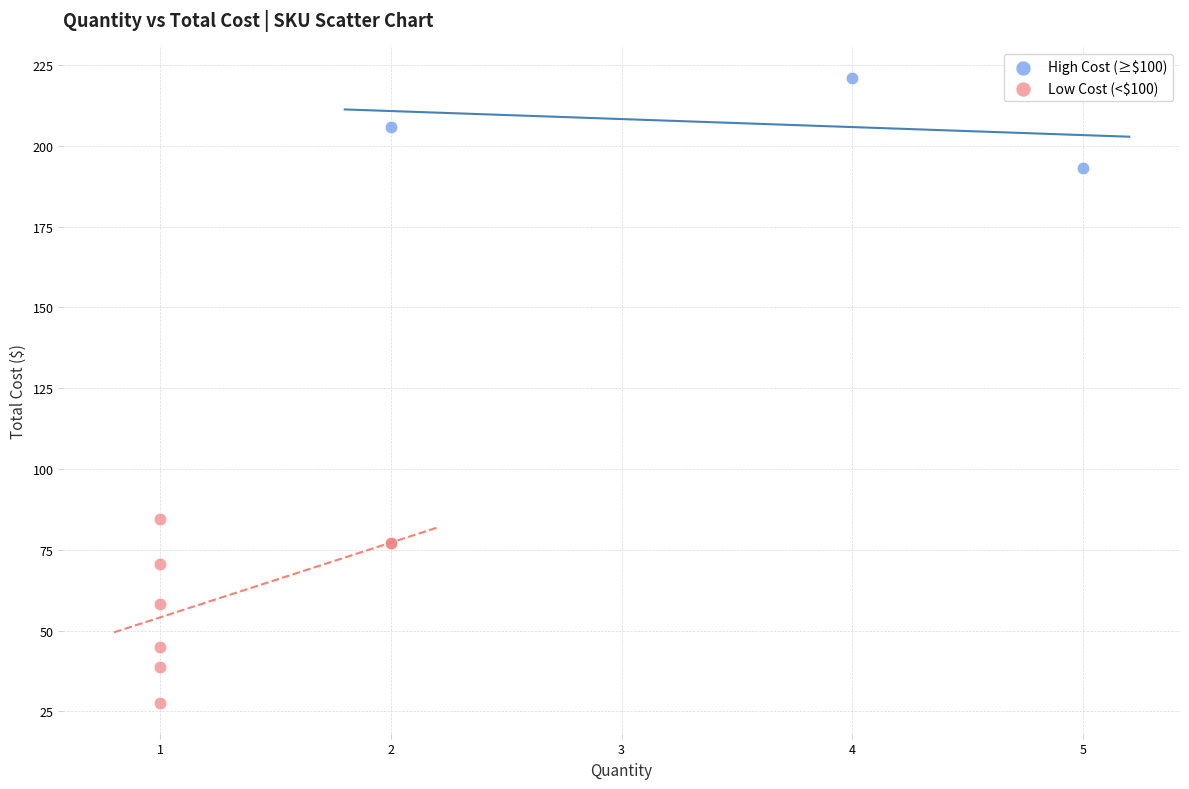

Which series reaches the maximum Y coordinate?

High Cost (≥$100)